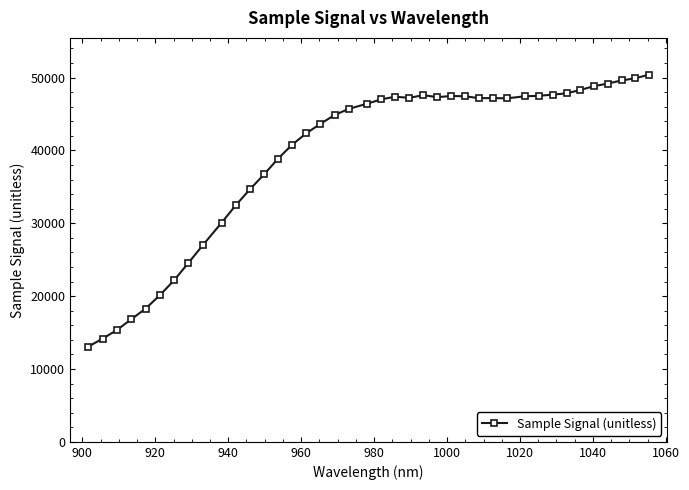

What is the sum of all values?

1567547